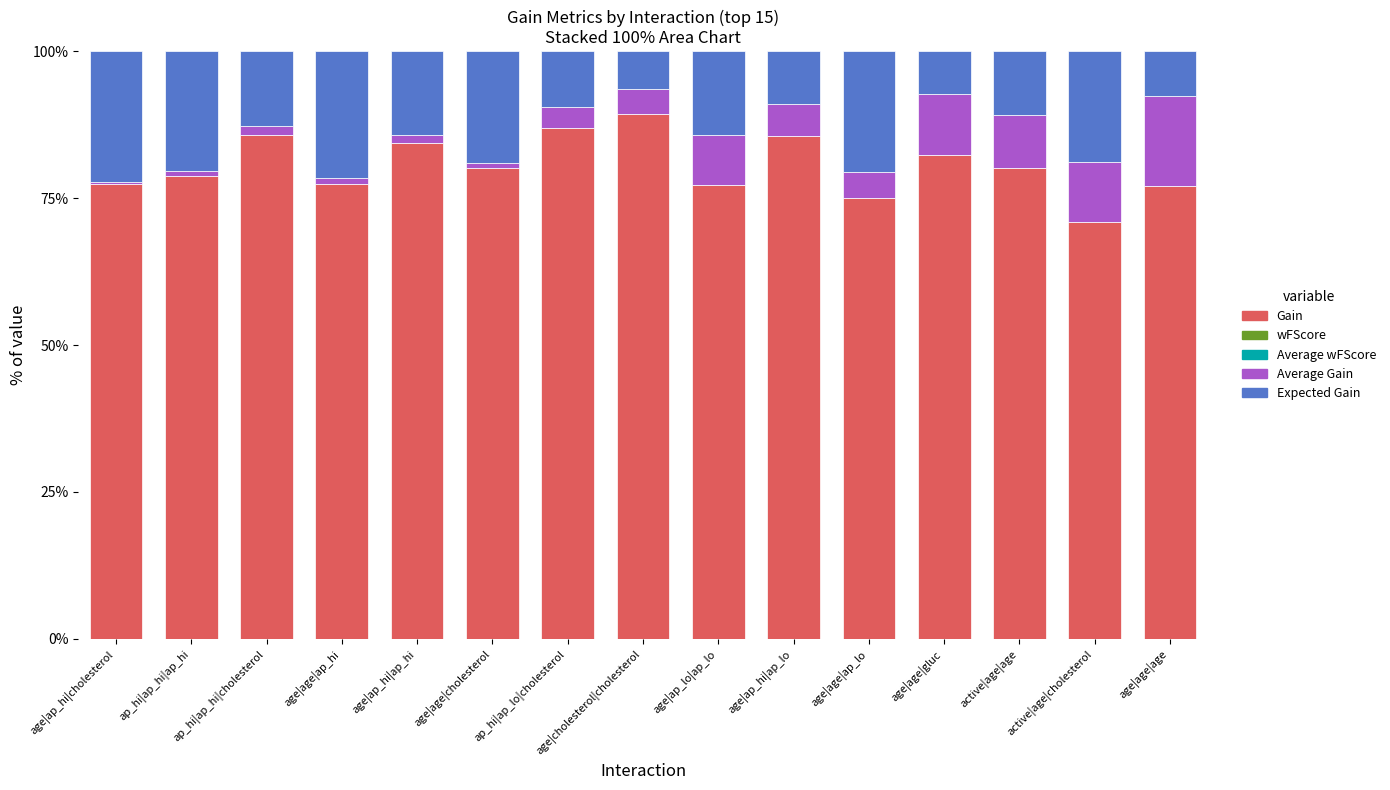

Which category has the highest value in the Gain series?

age|cholesterol|cholesterol